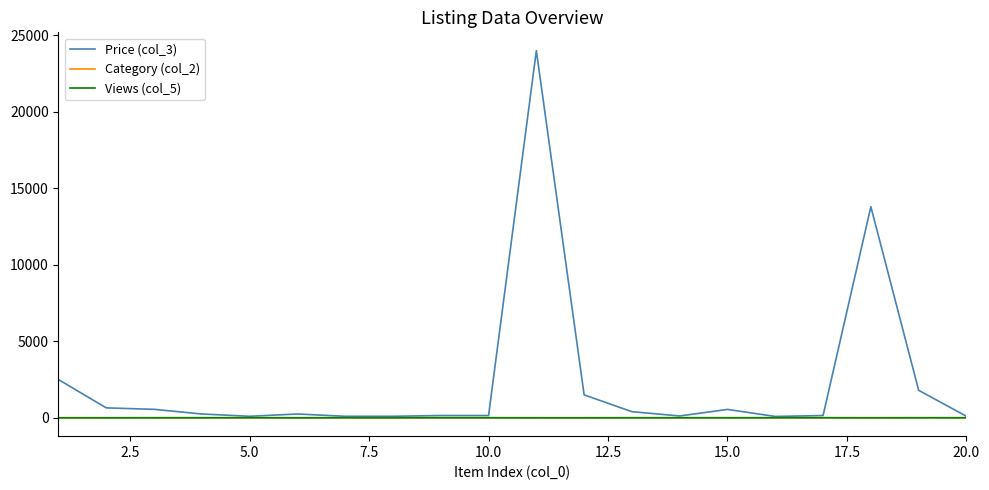

Which series has the widest spread of values?

Price (col_3)